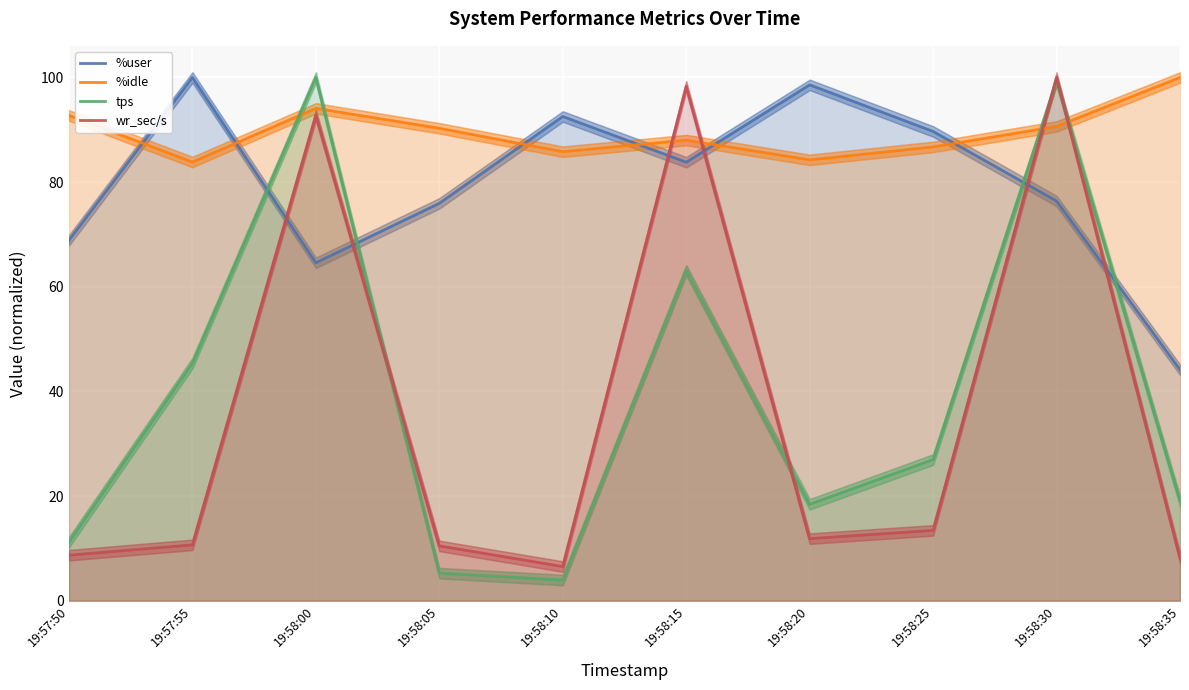

At which category does the chart reach its peak across all series?

19:57:55